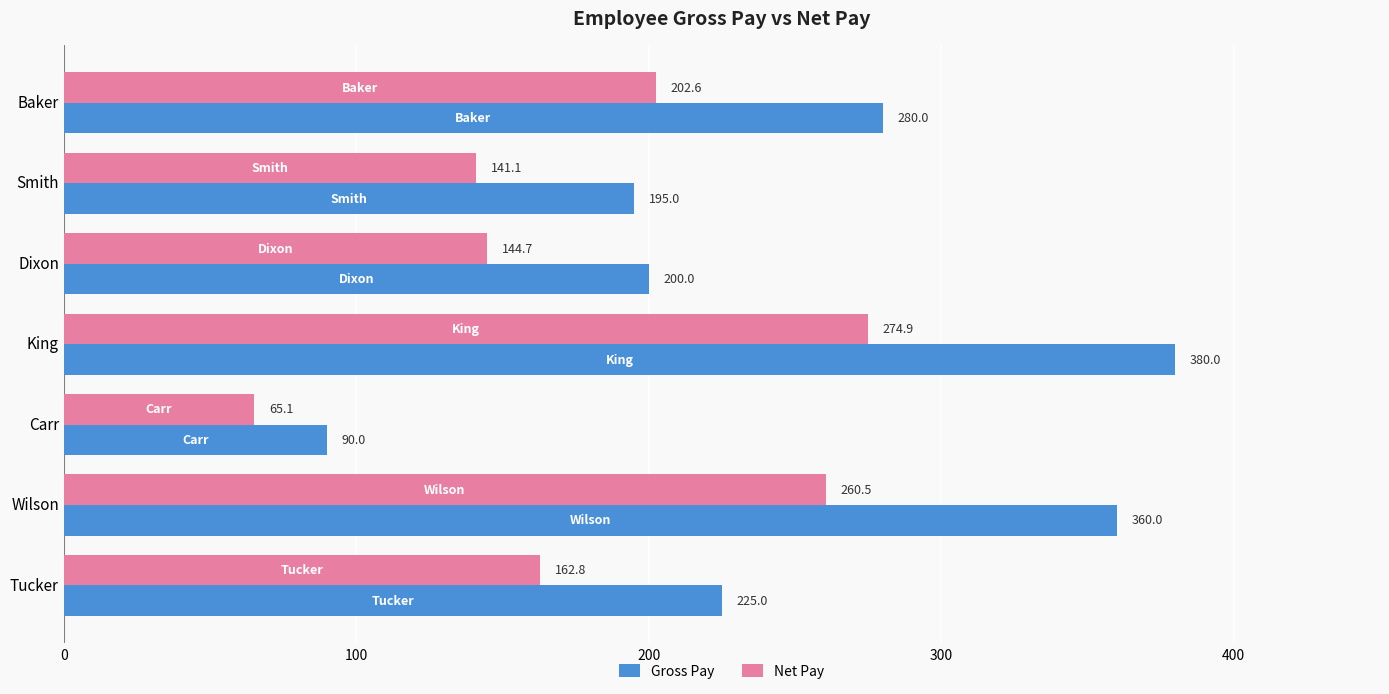

Rank the categories by Net Pay value from lowest to highest.

Carr, Smith, Dixon, Tucker, Baker, Wilson, King